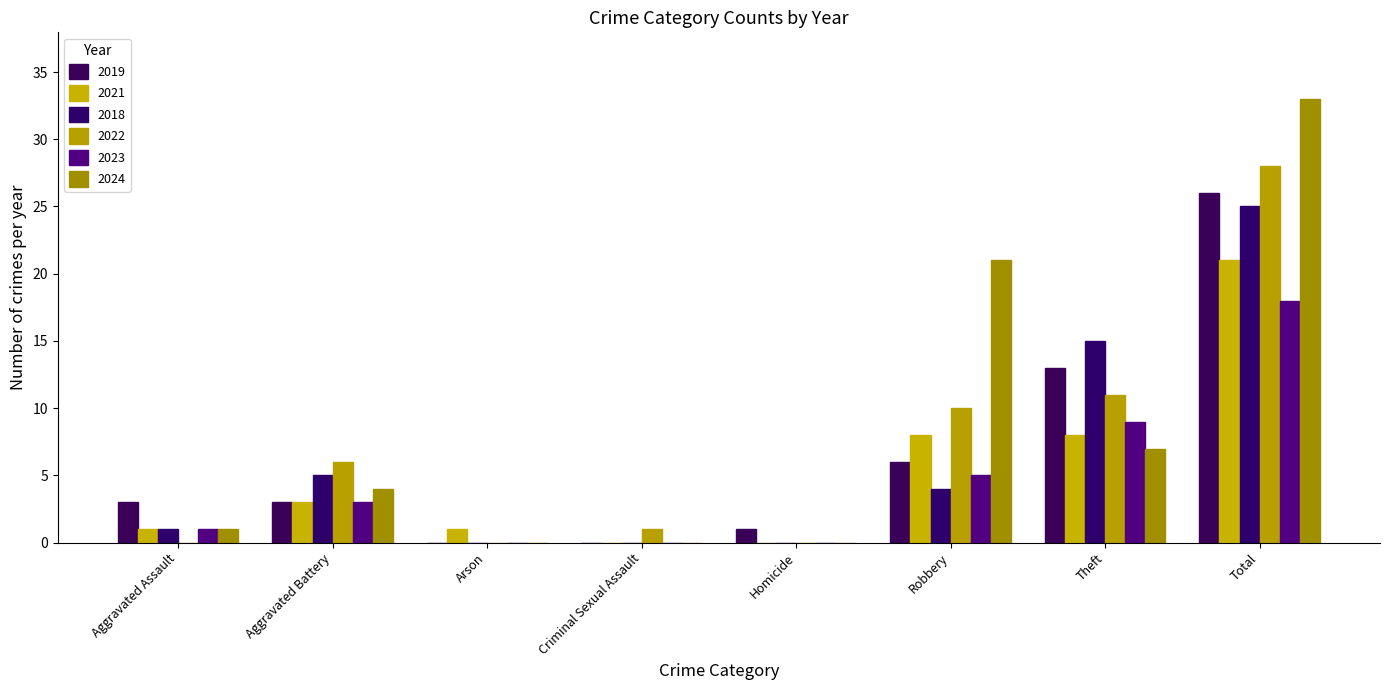

What position from the right is Criminal Sexual Assault?

5